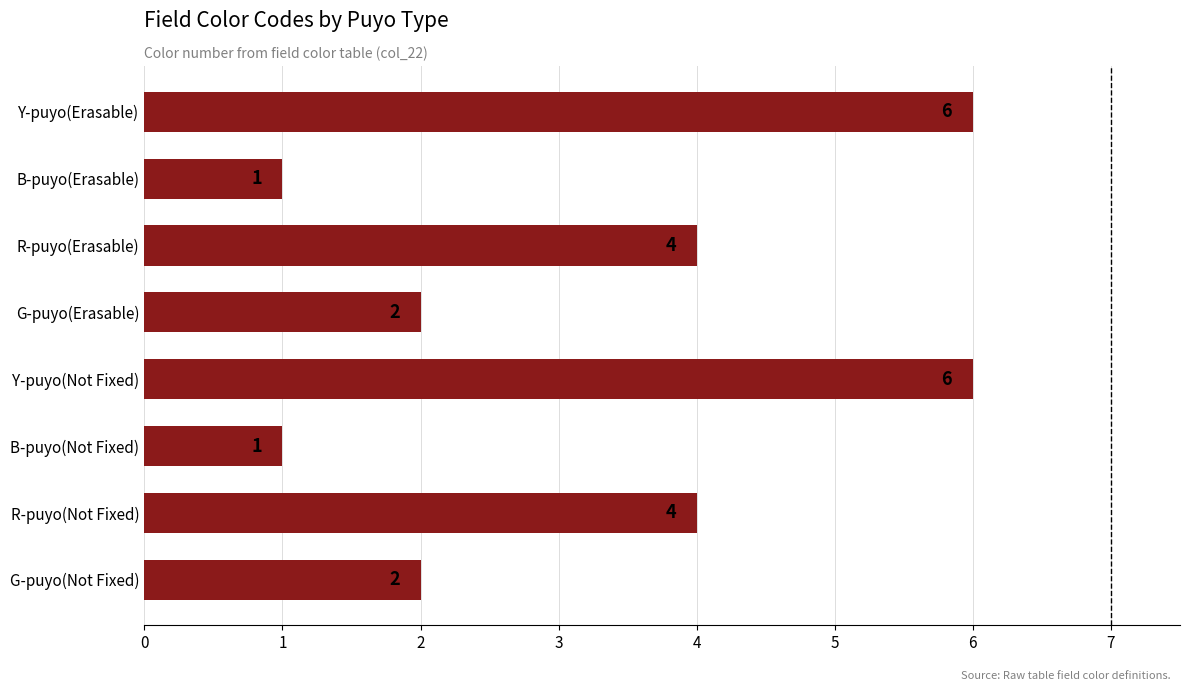

How many values are between 2 and 6?

6